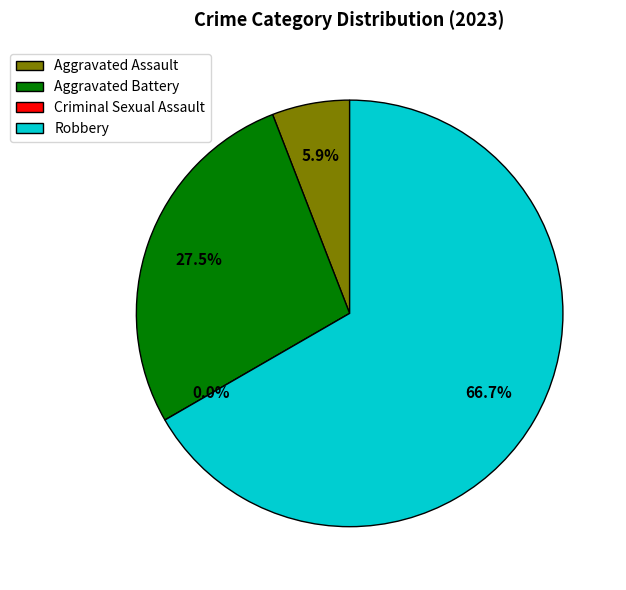

Which category accounts for the majority?

Robbery